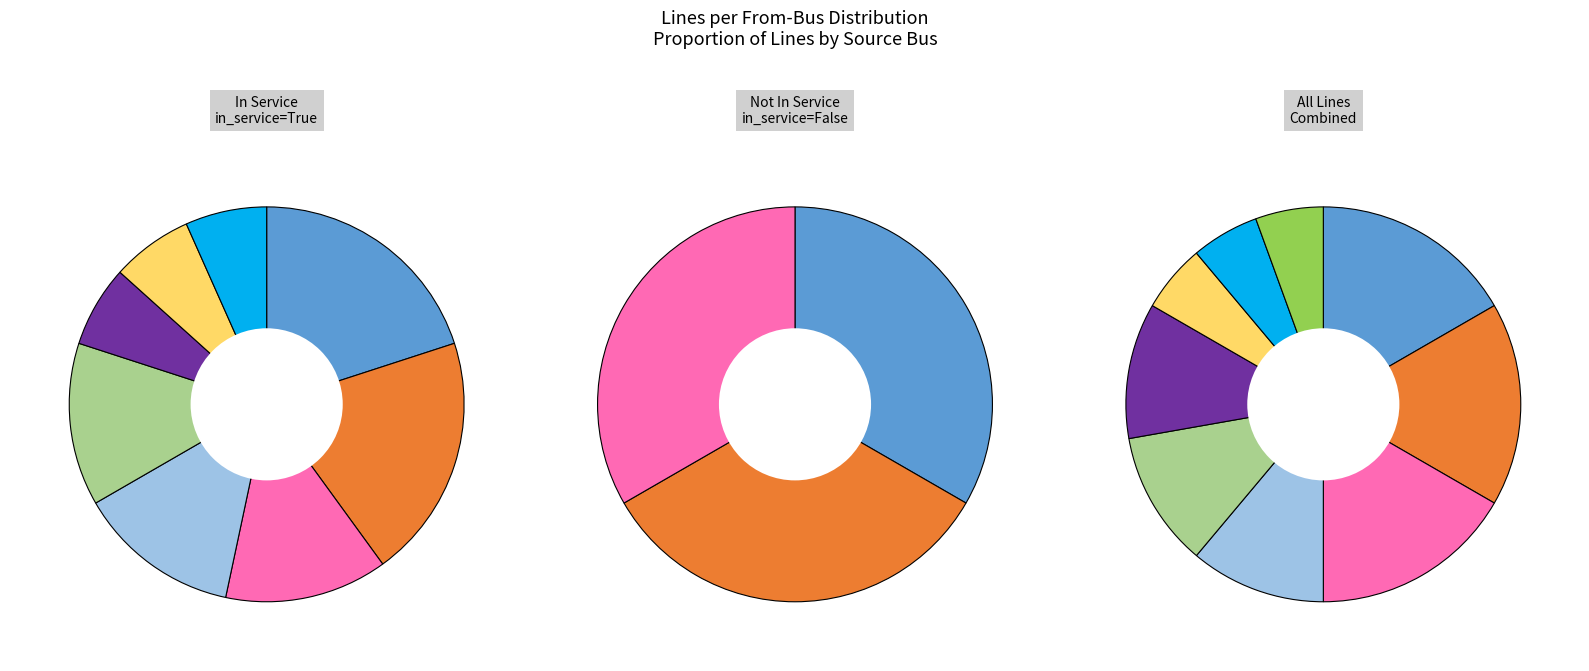

How many segments does this pie chart have?

8